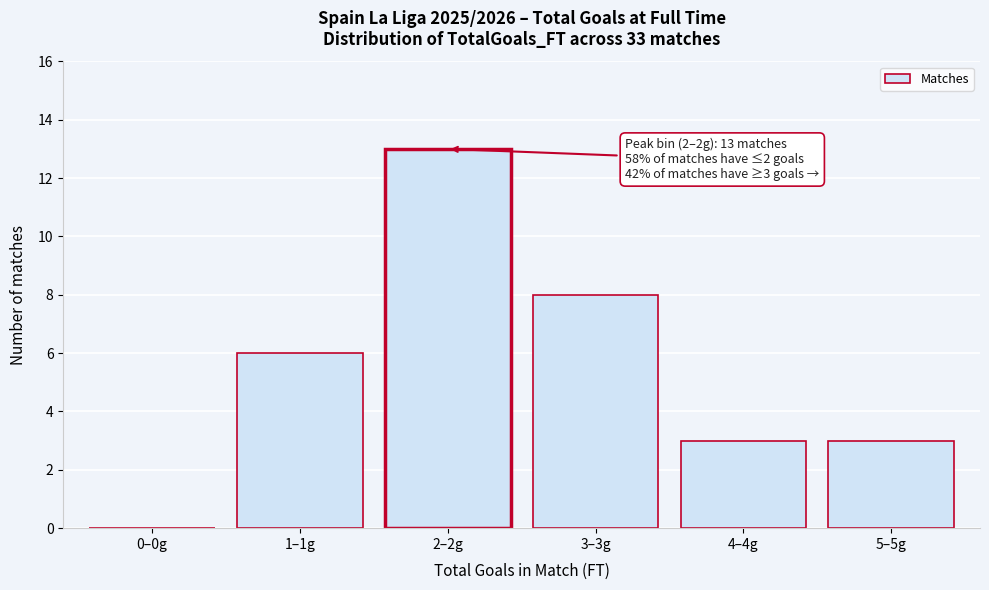

Reading left to right, transcribe all the data shown in this chart.

0–0g=0	1–1g=6	2–2g=13	3–3g=8	4–4g=3	5–5g=3